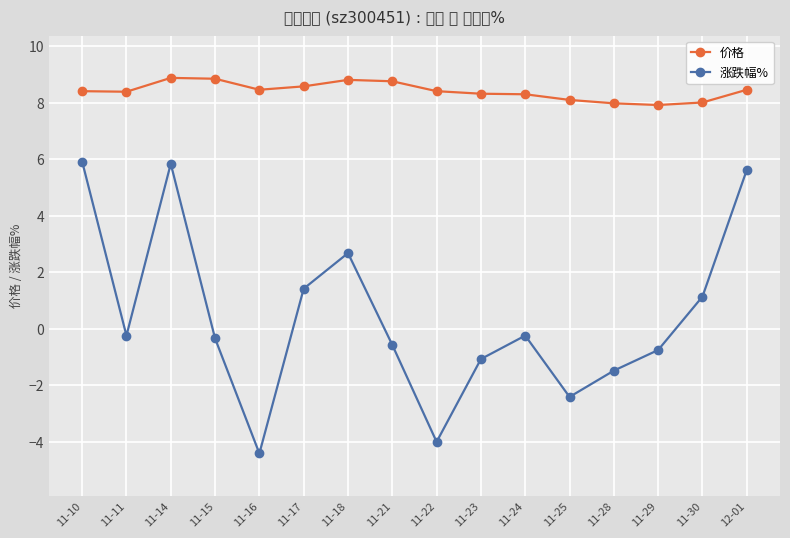

Is the value of 价格 at 11-21 greater than the value of 涨跌幅% at 11-21?

Yes